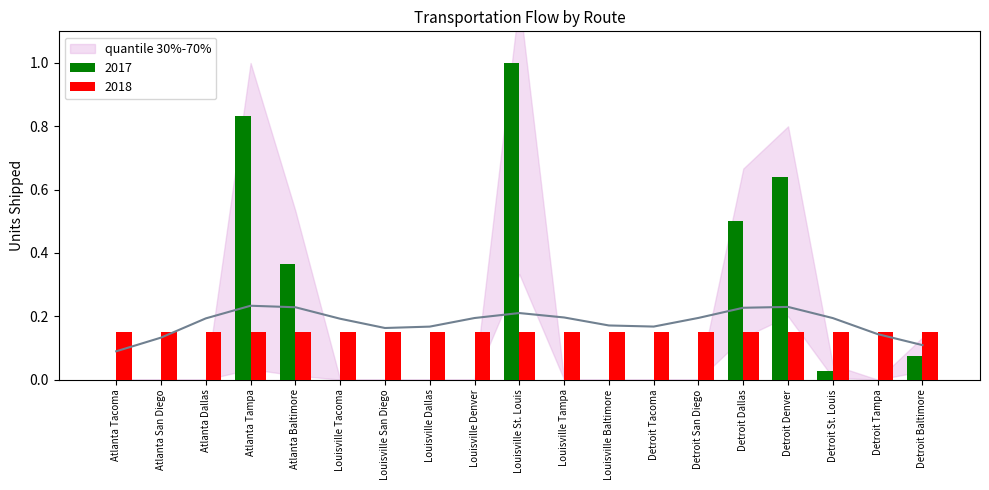

Reading left to right, list all the values displayed in this chart.

Atlanta Tacoma=0.0	Atlanta San Diego=0.0	Atlanta Dallas=0.0	Atlanta Tampa=0.8	Atlanta Baltimore=0.4	Louisville Tacoma=0.0	Louisville San Diego=0.0	Louisville Dallas=0.0	Louisville Denver=0.0	Louisville St. Louis=1.0	Louisville Tampa=0.0	Louisville Baltimore=0.0	Detroit Tacoma=0.0	Detroit San Diego=0.0	Detroit Dallas=0.5	Detroit Denver=0.6	Detroit St. Louis=0.0	Detroit Tampa=0.0	Detroit Baltimore=0.1